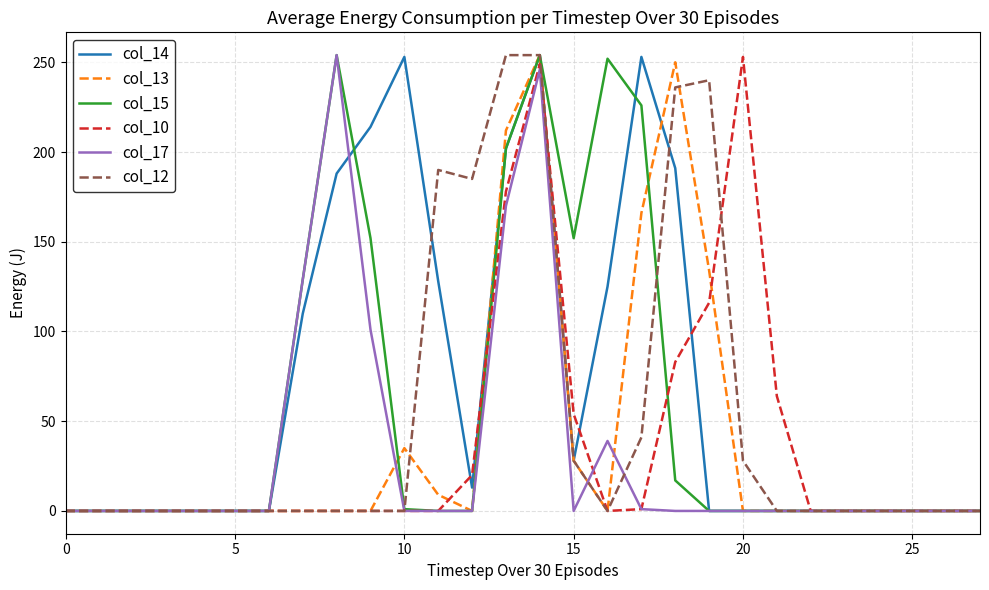

Which series has the largest total across all categories?

col_14